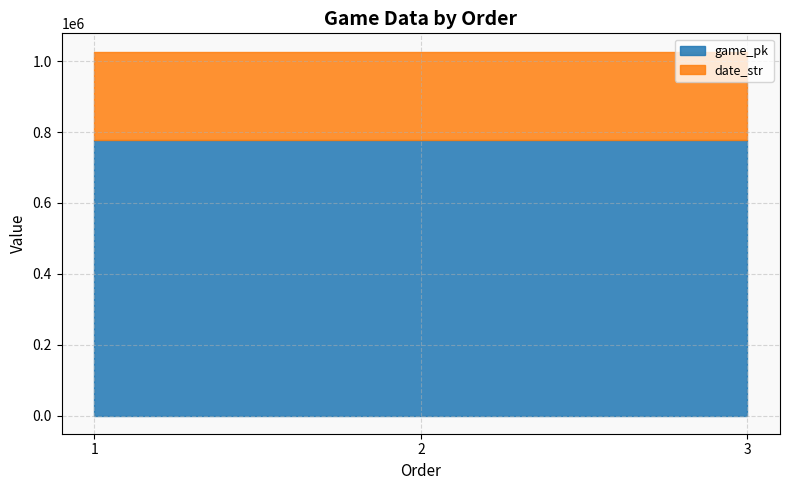

Is the value of game_pk at 3 greater than the value of date_str at 3?

Yes